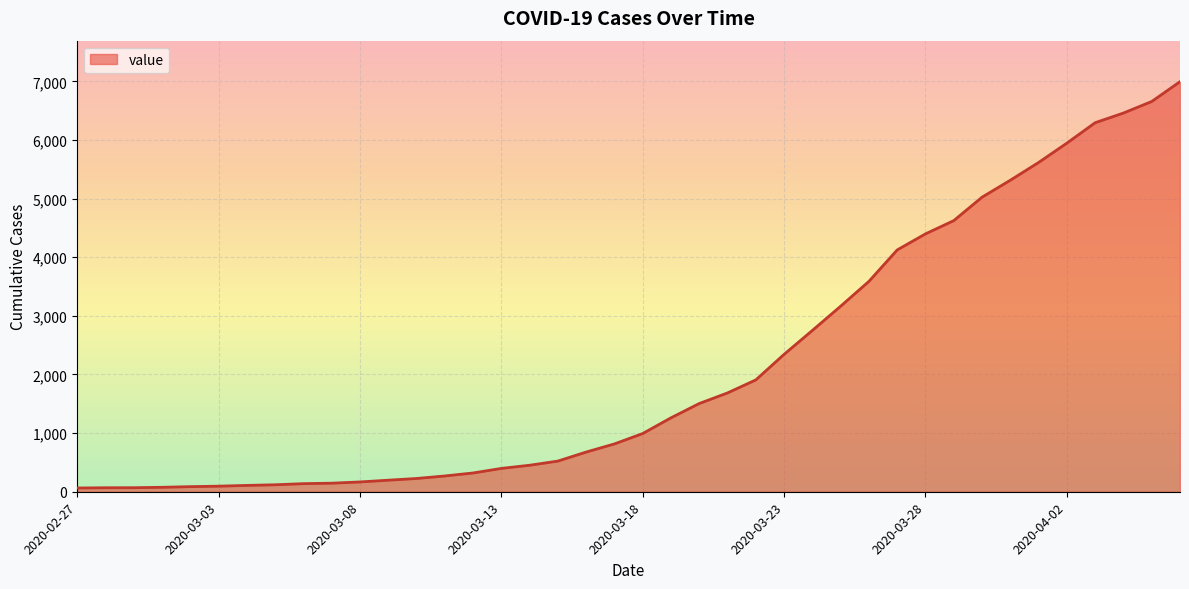

What is the difference between the maximum and minimum values?

6931